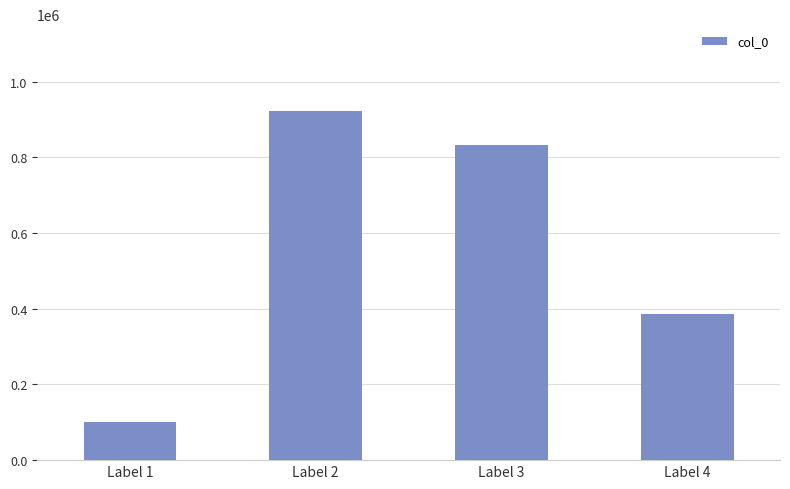

What is the difference between the maximum and minimum values?

820622